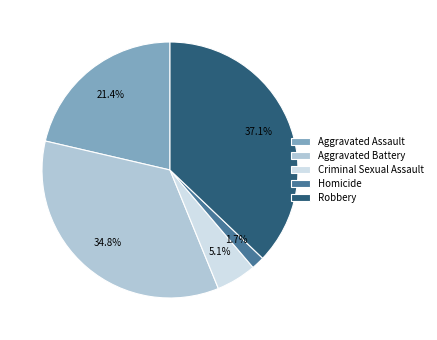

Is the sum of Homicide and Robbery greater than half?

No